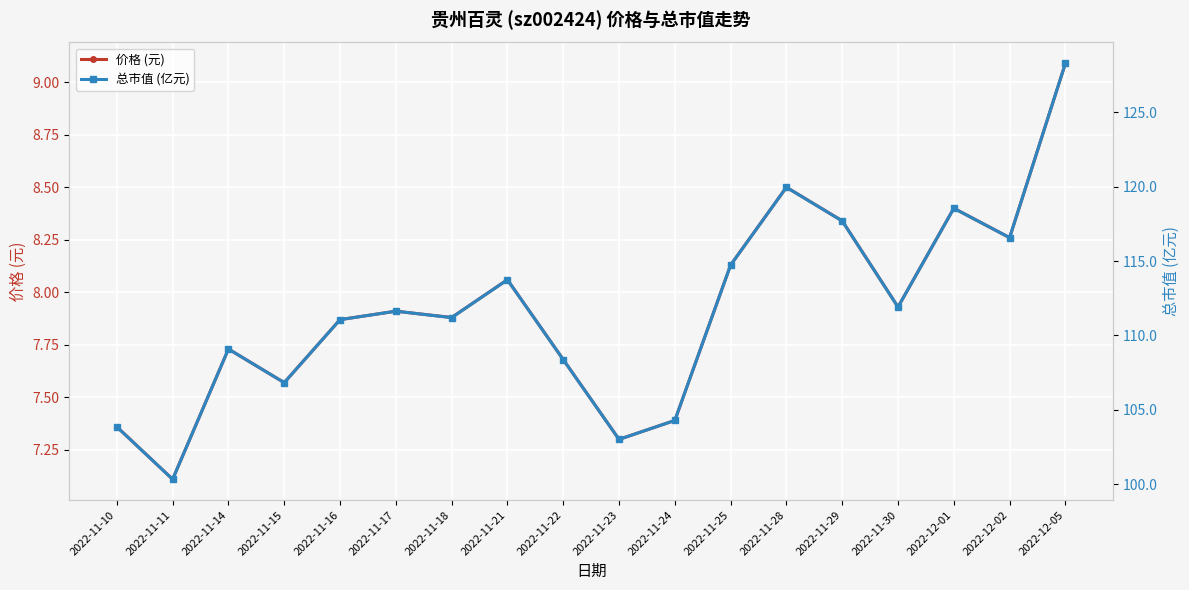

In 总市值 (亿元), how many points are lower than both neighbors (excluding endpoints)?

6